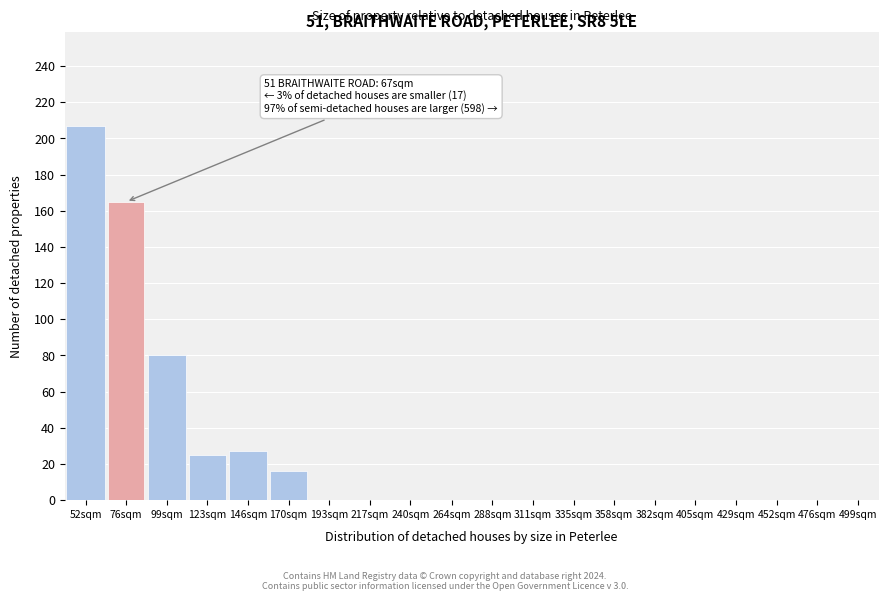

Reading left to right, transcribe all the data shown in this chart.

52sqm=207	76sqm=165	99sqm=80	123sqm=25	146sqm=27	170sqm=16	193sqm=0	217sqm=0	240sqm=0	264sqm=0	288sqm=0	311sqm=0	335sqm=0	358sqm=0	382sqm=0	405sqm=0	429sqm=0	452sqm=0	476sqm=0	499sqm=0